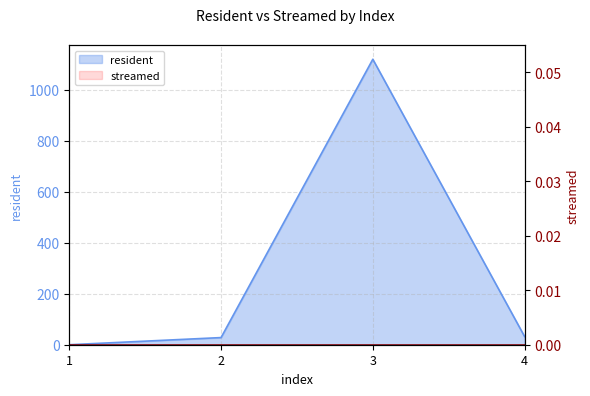

What is the value of the 3rd point from the left?

1119